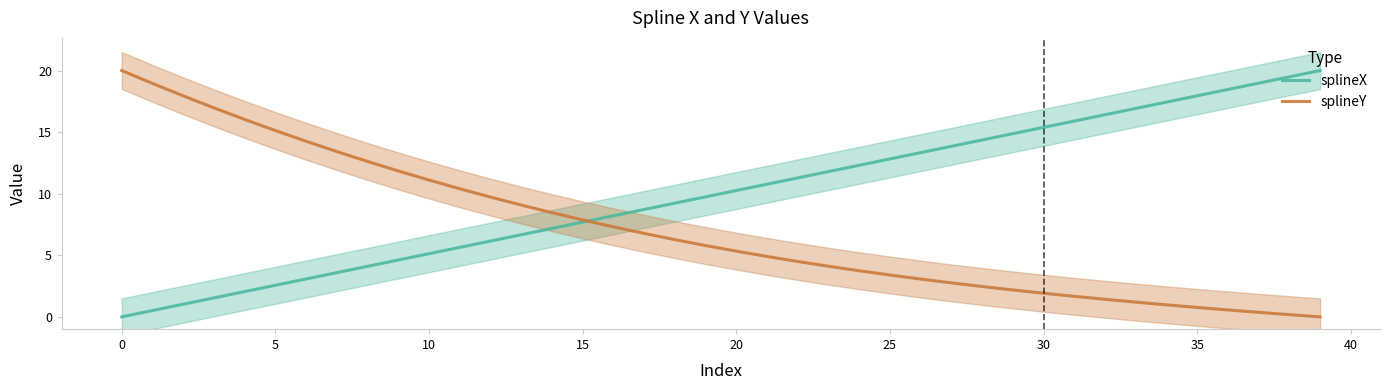

What is the maximum value shown in the chart?

20.0